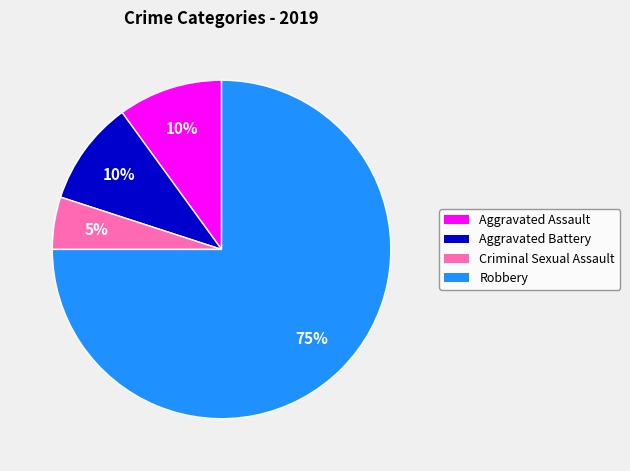

Which category accounts for the majority?

Robbery